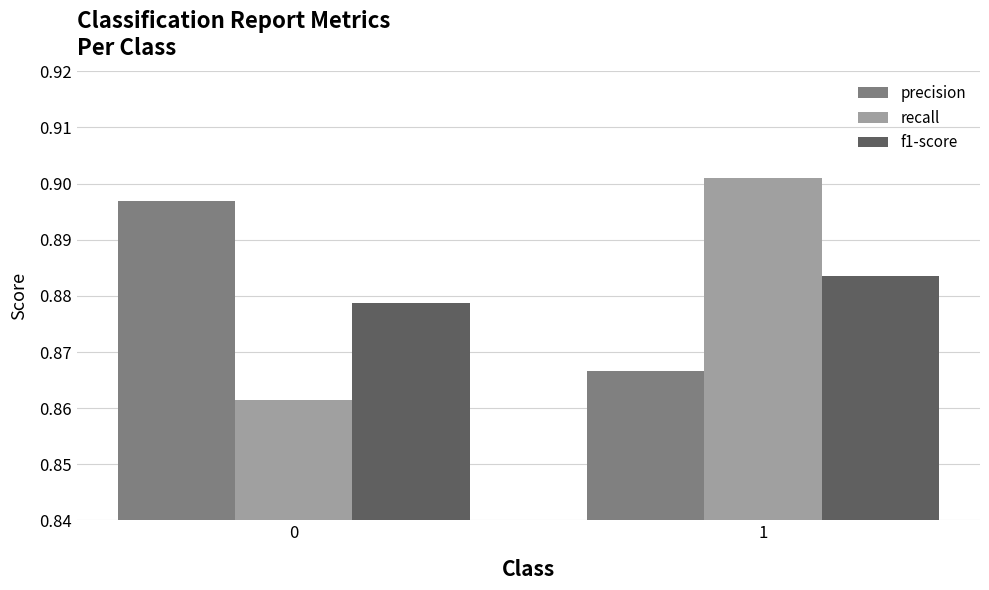

The value of recall at 0 is 0.5. True or false?

False